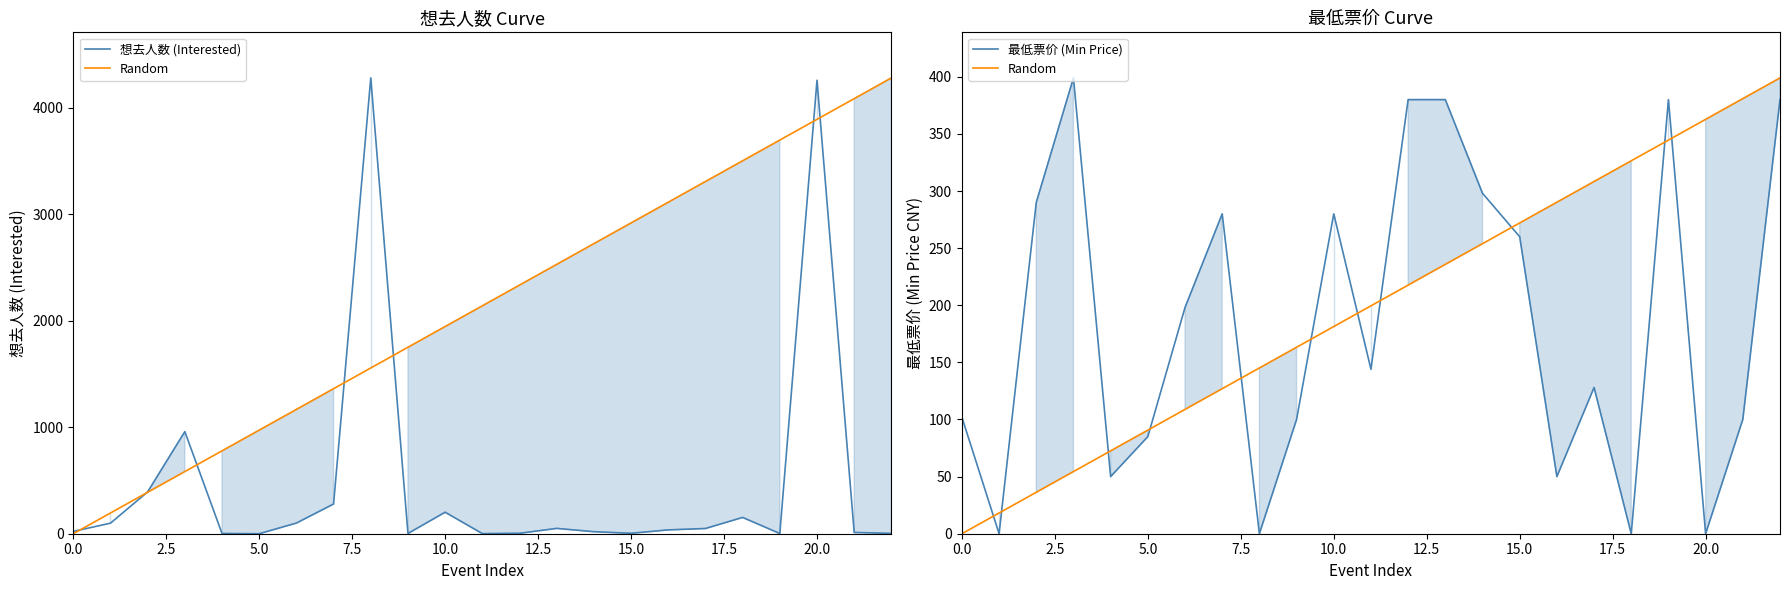

Is this an area chart (filled region under the line)?

No